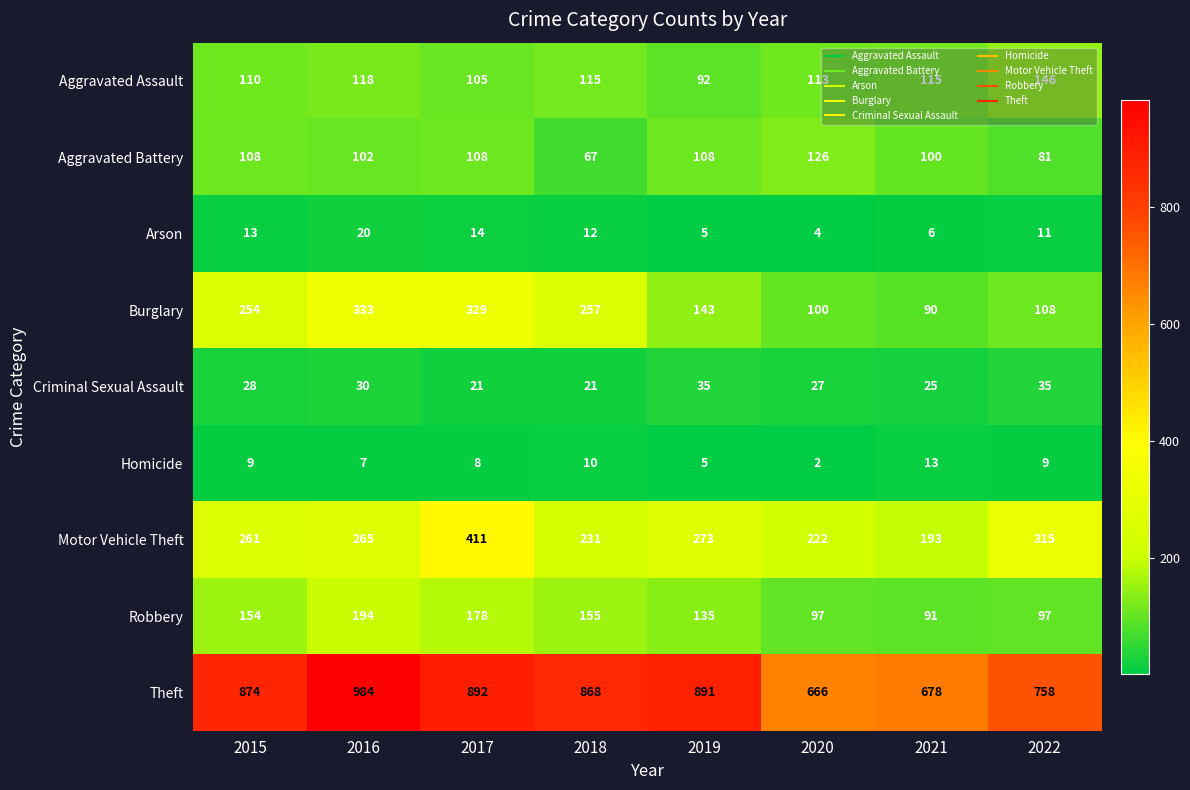

List the series in order of their peak value, lowest first.

Homicide, Arson, Criminal Sexual Assault, Aggravated Battery, Aggravated Assault, Robbery, Burglary, Motor Vehicle Theft, Theft